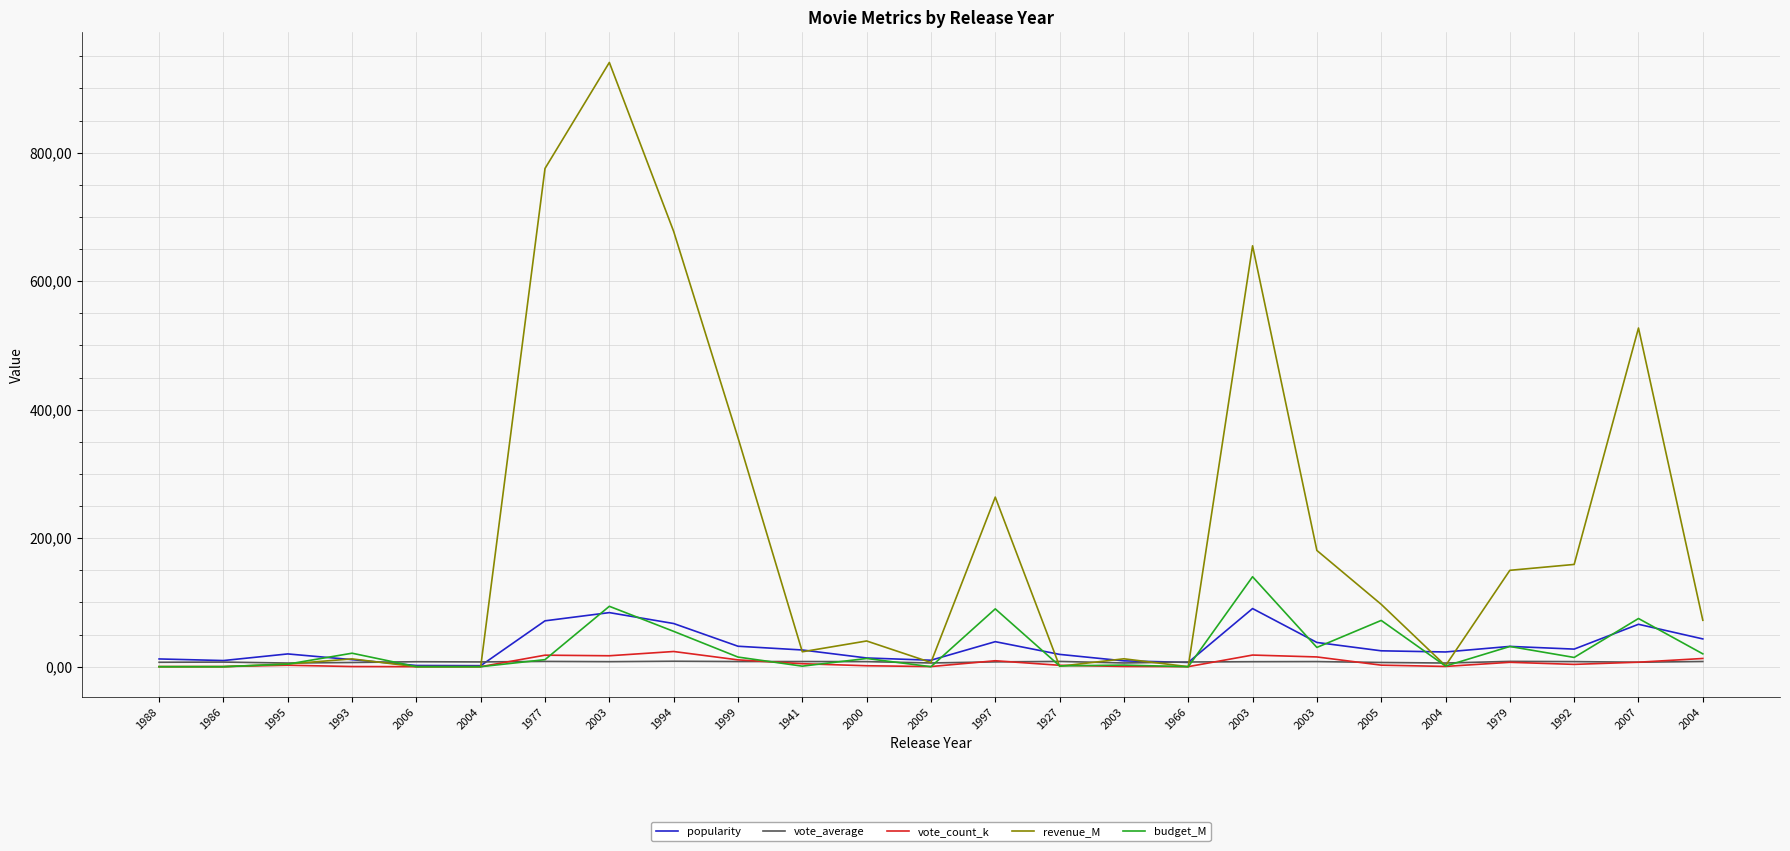

Does the chart display data point markers on the line(s)?

No